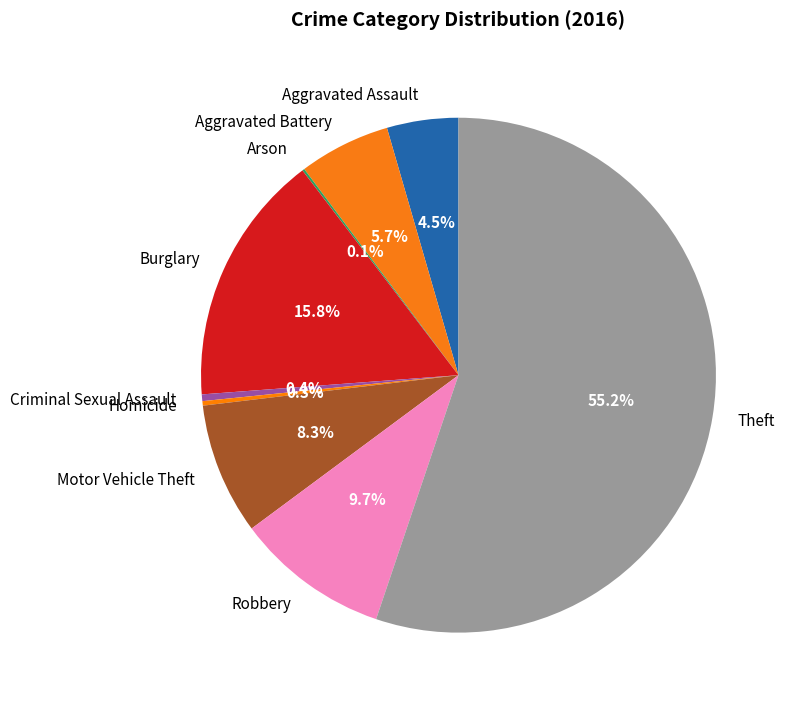

To the nearest percent, what is the difference between the Aggravated Assault and Aggravated Battery slice percentages?

1%